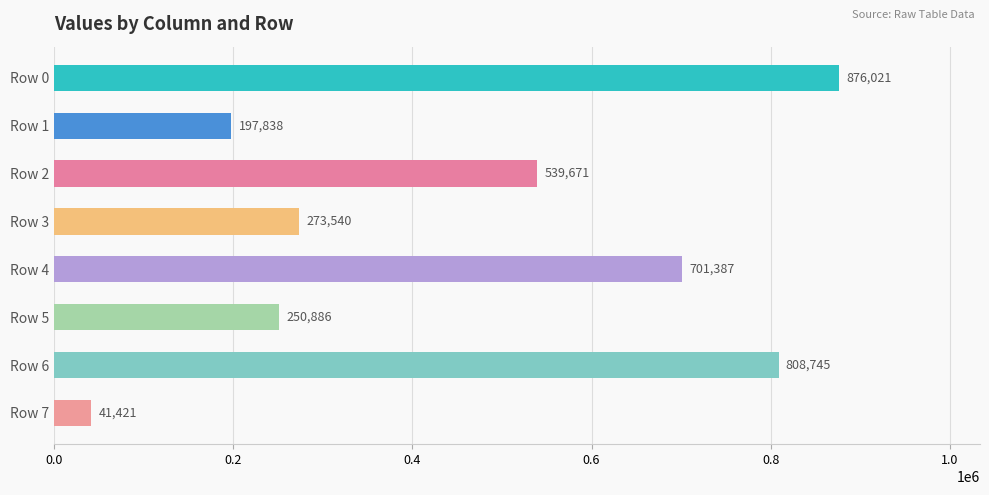

List the labels in order of value, largest first.

Row 0, Row 6, Row 4, Row 2, Row 3, Row 5, Row 1, Row 7